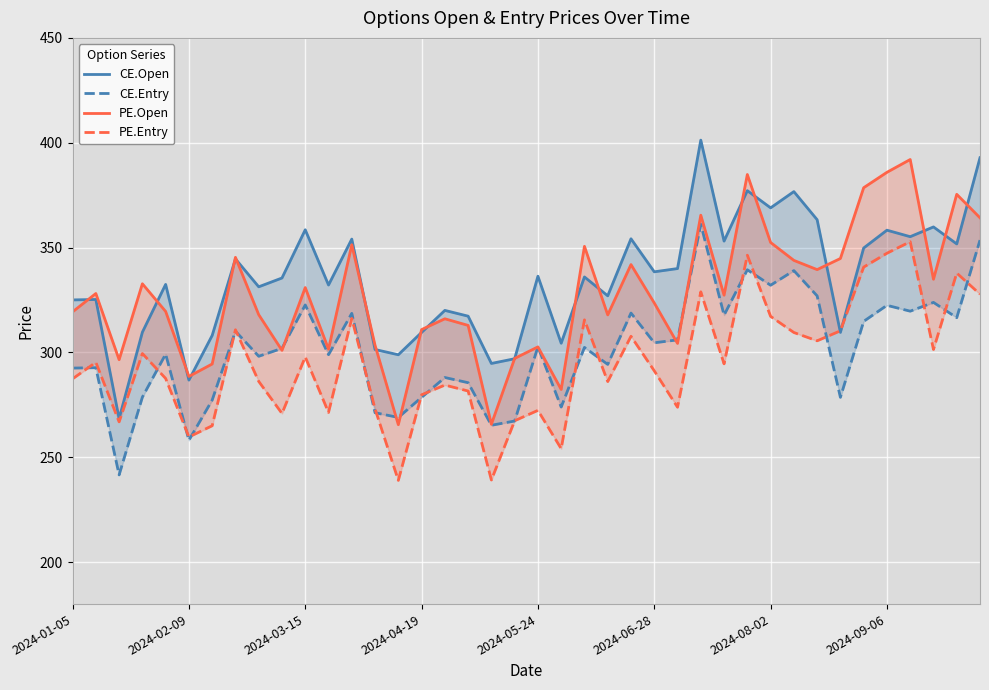

Reading left to right, transcribe all the data shown in this chart.

CE.Open: 325.1	325.2	268.4	309.6	332.4	286.8	308.1	344.6	331.3	335.5	358.5	332.1	354.1	301.4	298.9	309.6	320.1	317.3	294.8	297.0	336.4	304.4	336.0	327.0	354.2	338.4	340.0	401.2	353.1	377.1	368.9	376.7	363.3	309.6	349.8	358.3	355.2	359.9	351.8	392.9
CE.Entry: 292.5	292.7	241.6	278.7	299.2	258.1	277.3	310.1	298.2	301.9	322.6	298.9	318.6	271.3	269.0	278.6	288.0	285.6	265.3	267.3	302.7	274.0	302.4	294.3	318.8	304.6	306.0	361.1	317.8	339.4	332.1	339.0	327.0	278.6	314.8	322.5	319.7	323.9	316.6	353.6
PE.Open: 319.4	328.1	296.6	332.8	319.6	288.6	294.5	345.4	318.0	301.0	330.9	301.6	351.4	303.4	265.6	310.9	316.1	312.9	265.8	297.1	302.6	282.4	350.6	317.9	341.9	323.6	304.3	365.4	327.3	384.9	352.4	343.9	339.5	344.8	378.6	385.9	392.0	334.9	375.4	364.2
PE.Entry: 287.4	295.3	266.9	299.5	287.6	259.7	265.1	310.8	286.2	270.9	297.9	271.4	316.2	273.1	239.0	279.8	284.4	281.6	239.2	267.4	272.4	254.1	315.5	286.1	307.7	291.2	273.9	328.9	294.6	346.4	317.2	309.5	305.6	310.3	340.7	347.3	352.8	301.4	337.9	327.8